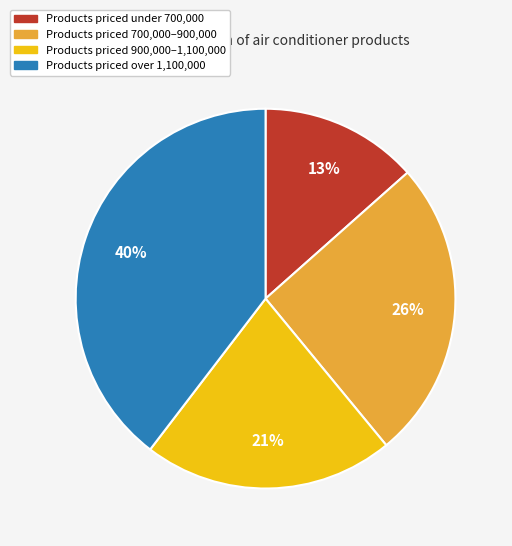

What is the ratio of the value at Products priced over 1,100,000 to the value at Products priced 900,000–1,100,000?

1.9